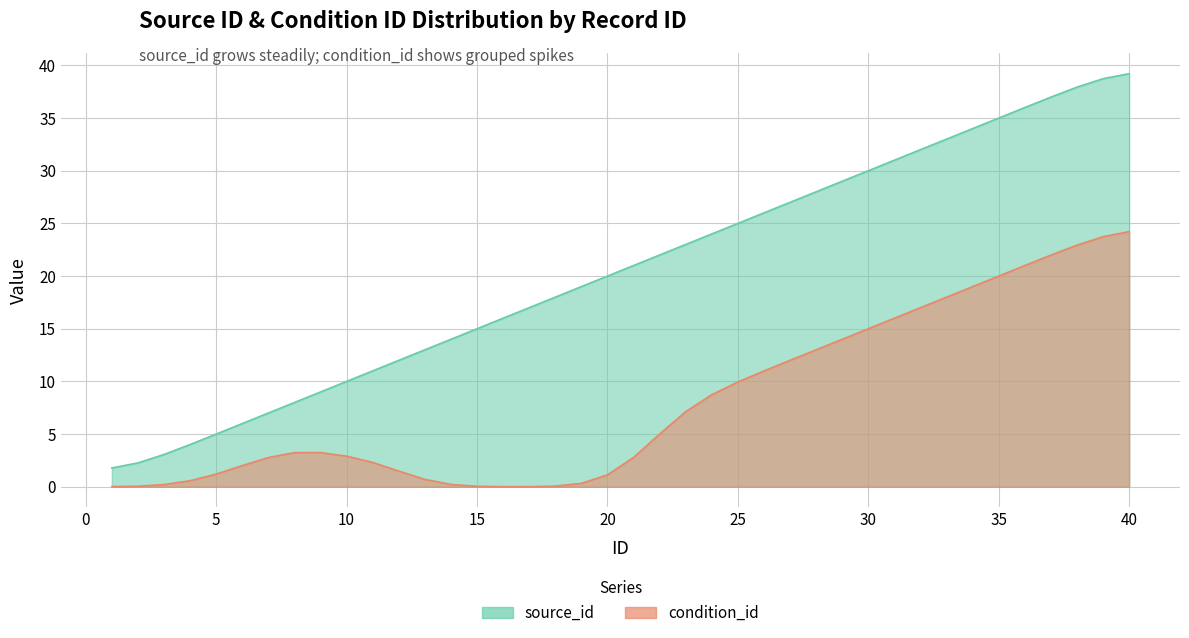

Which has a higher value, 36 or 19?

36